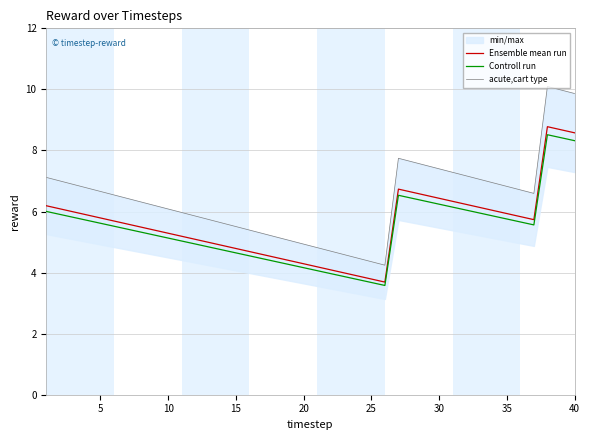

The value of Ensemble mean run at 20 is 1.7. True or false?

False